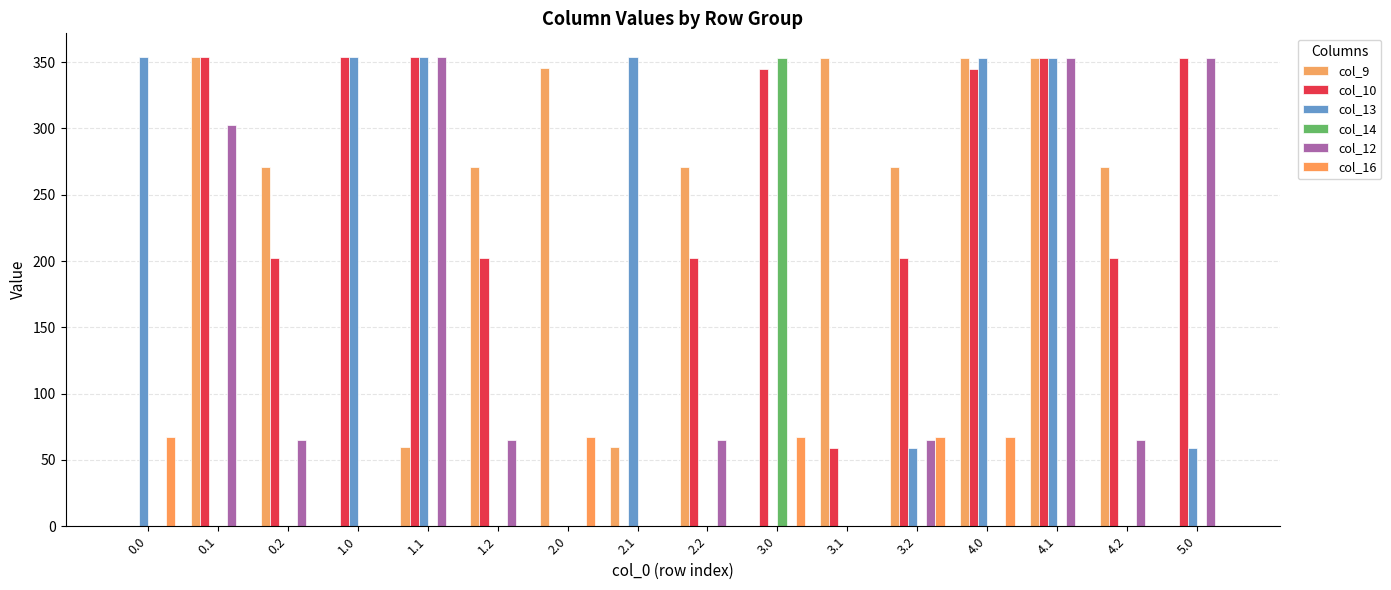

The col_10 series shows 339.6 at 4.2. True or false?

False